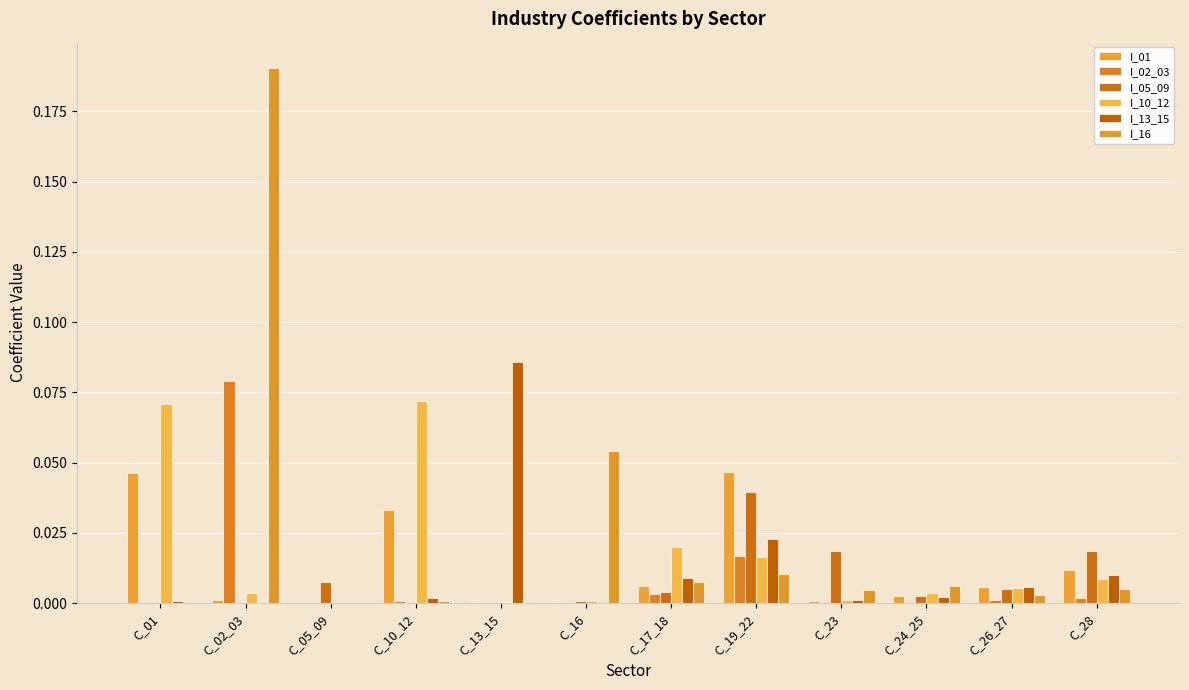

Count the number of categories in the chart.

12